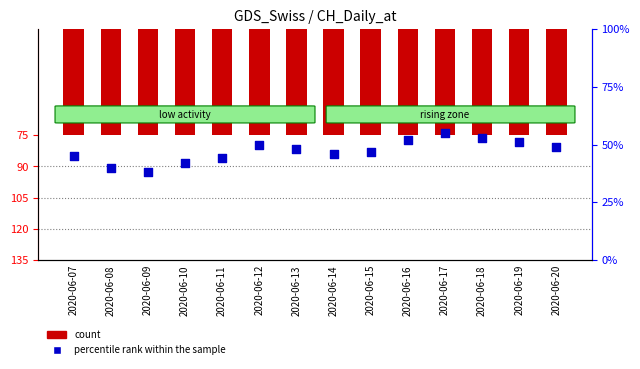

Which series contains the highest Y value?

percentile rank within the sample